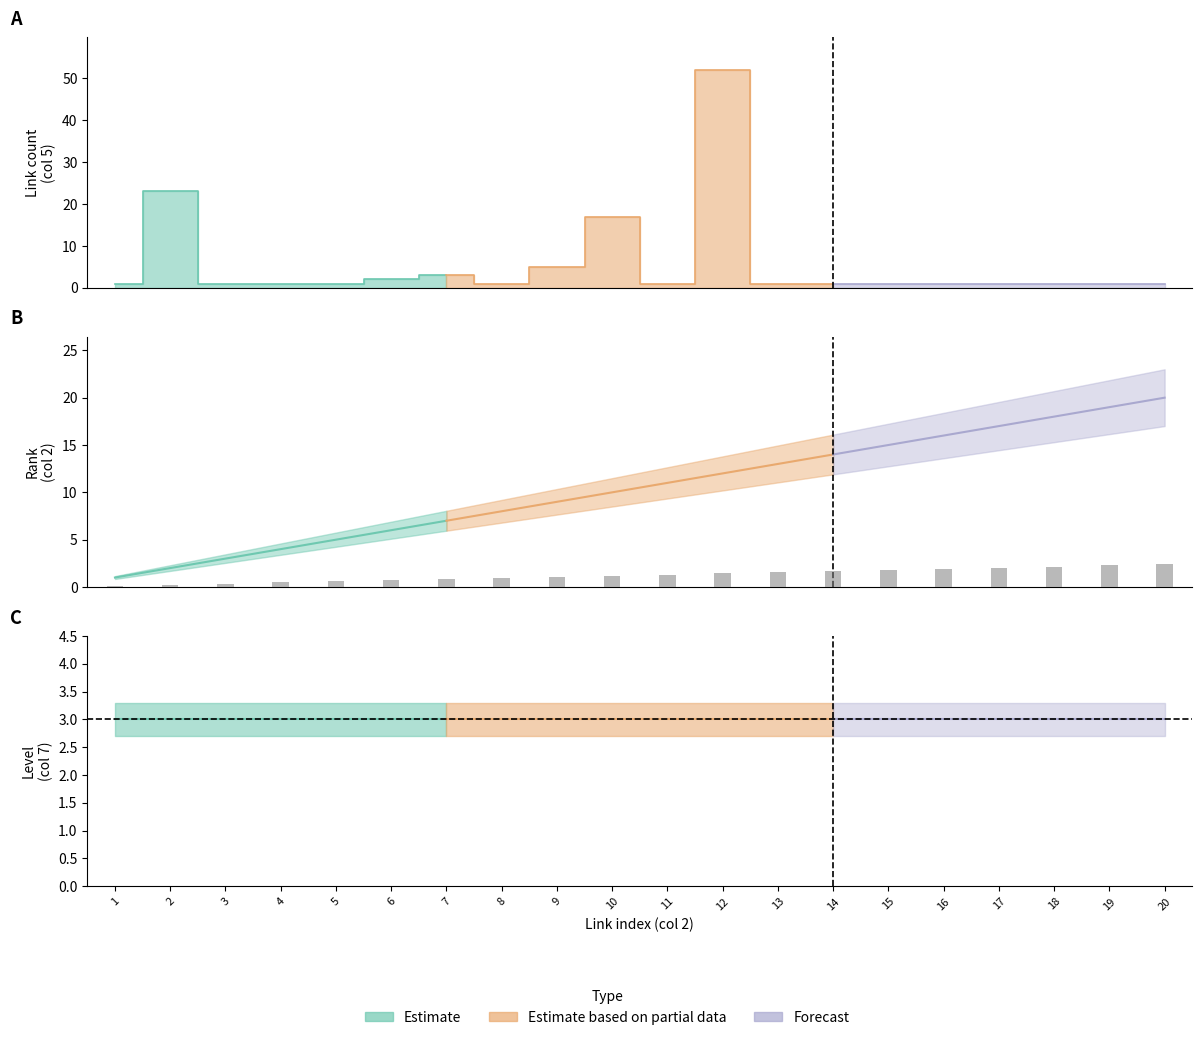

Count the number of categories in the chart.

20